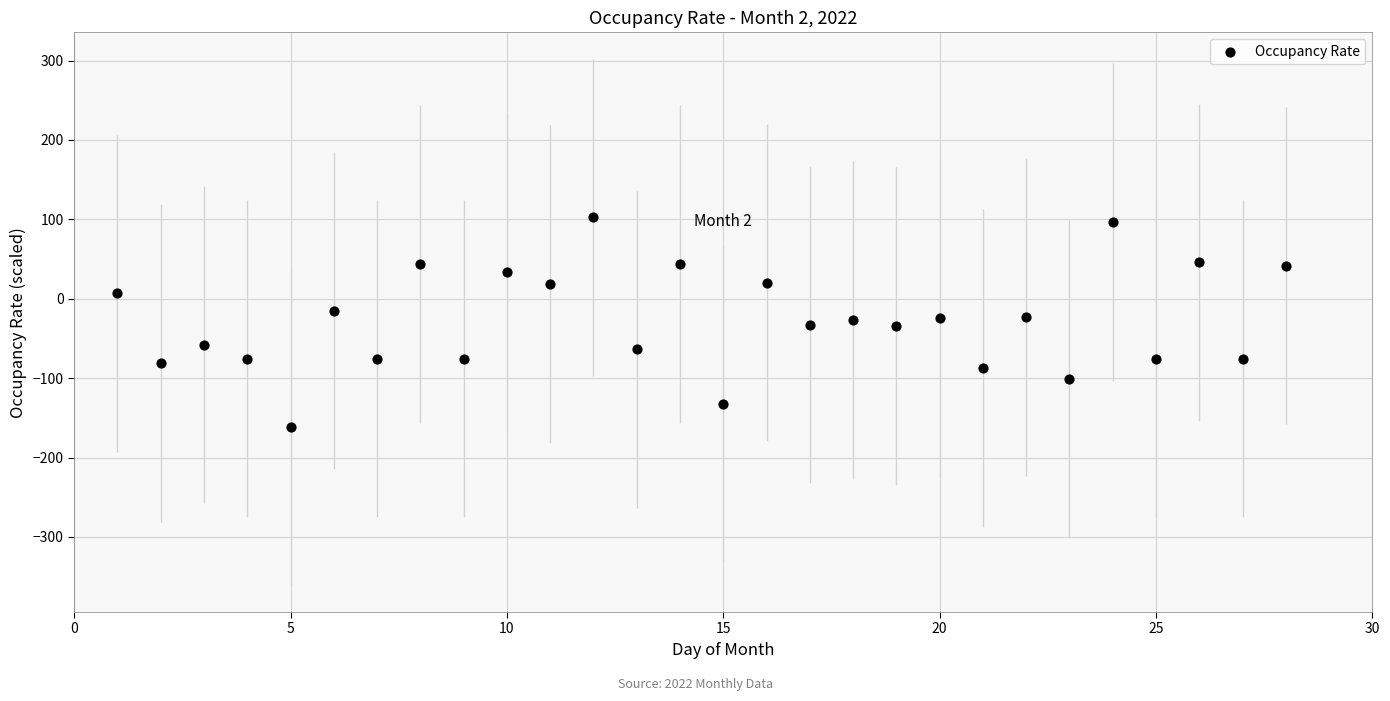

What is the range of Y values (max minus min)?

263.7